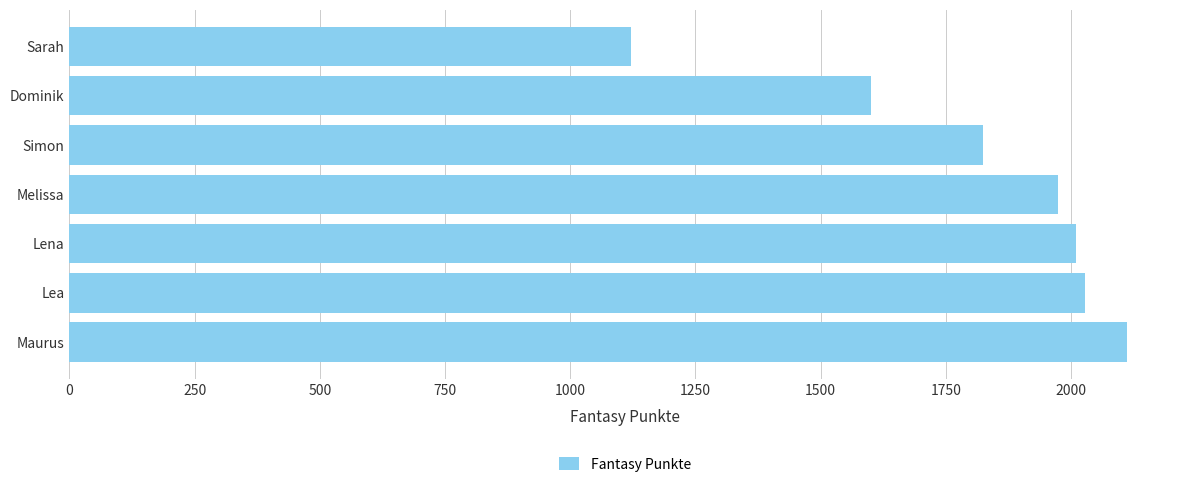

What is the difference between the maximum and second lowest values?

512